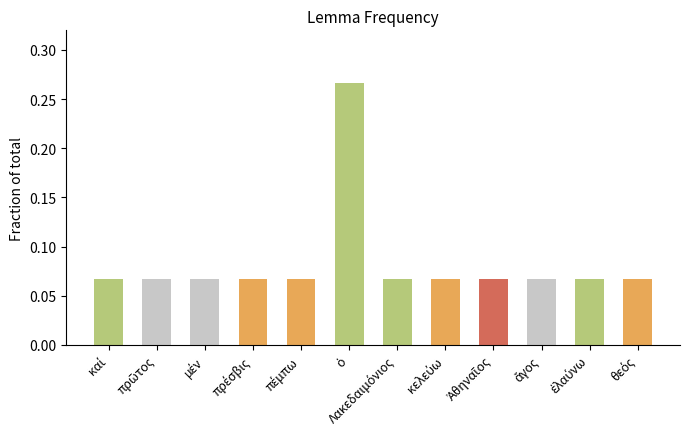

Count the values in the range 0 to 1.

12